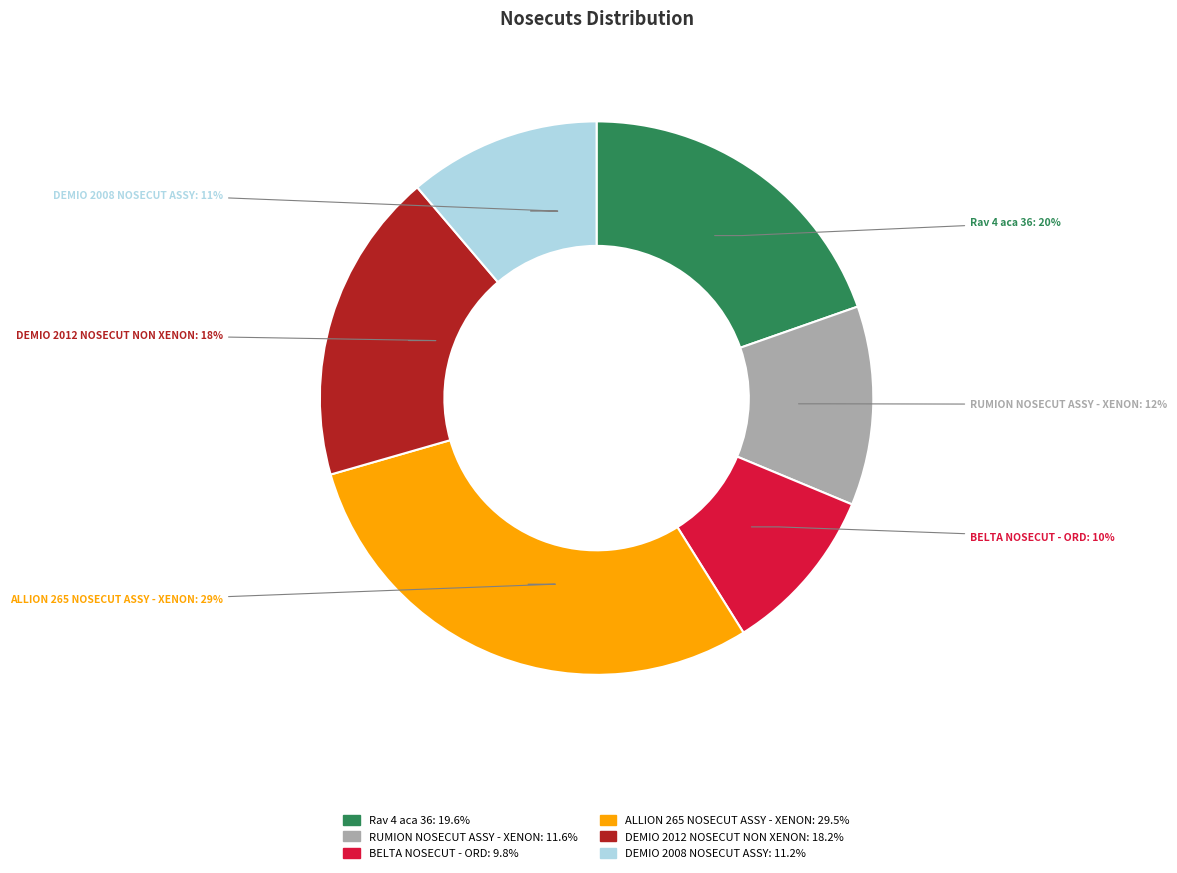

To the nearest percent, what is the combined percentage of ALLION 265 NOSECUT ASSY - XENON and BELTA NOSECUT - ORD?

39%